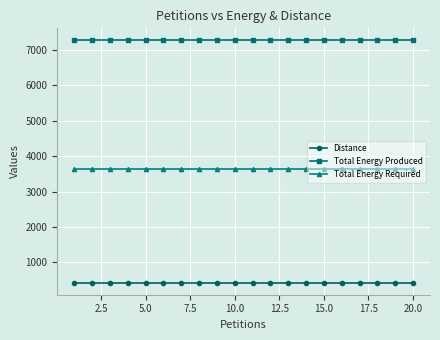

What is the sum of all Total Energy Produced values?

145360